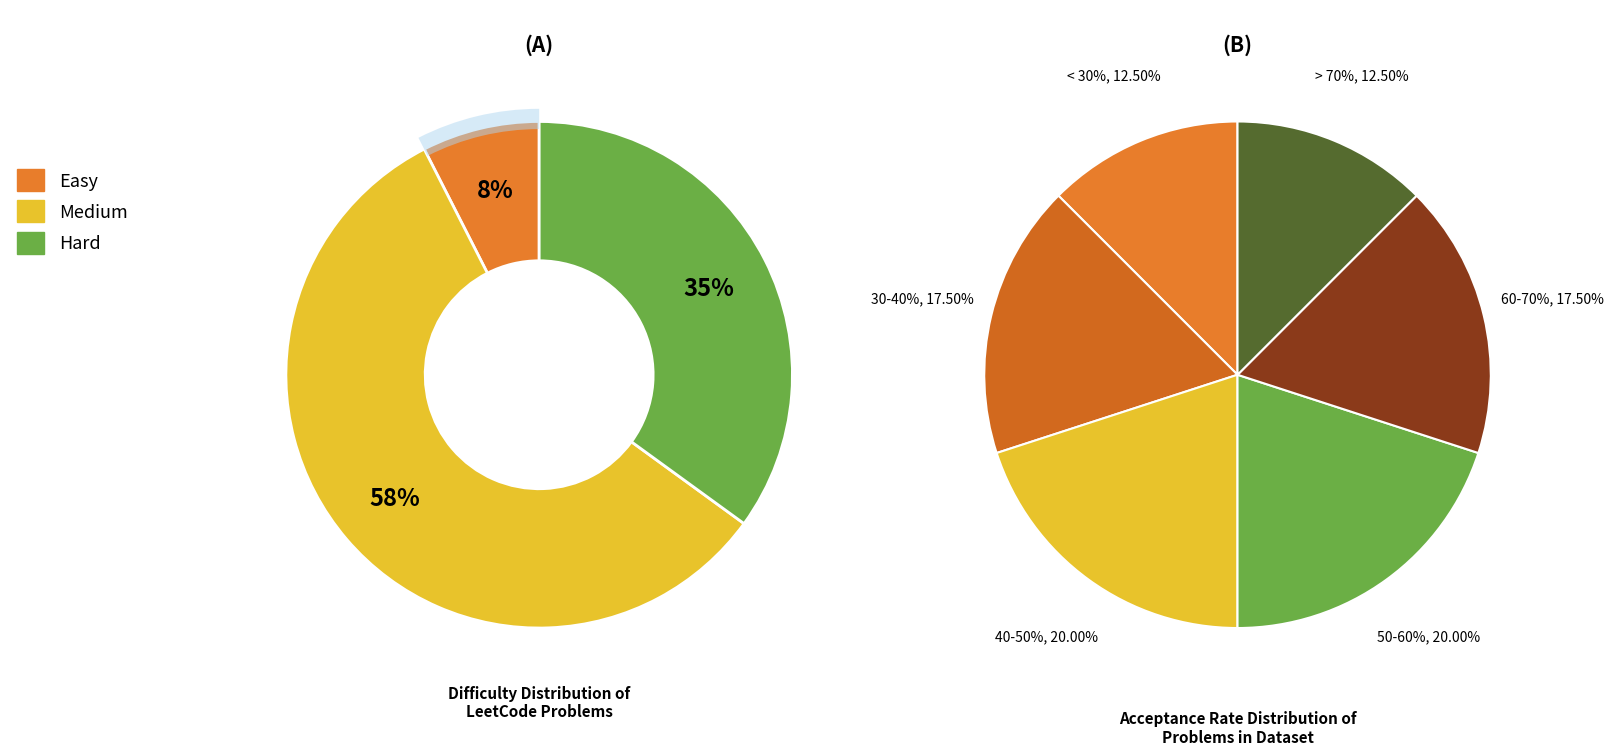

To the nearest percent, what portion does Medium represent?

58%